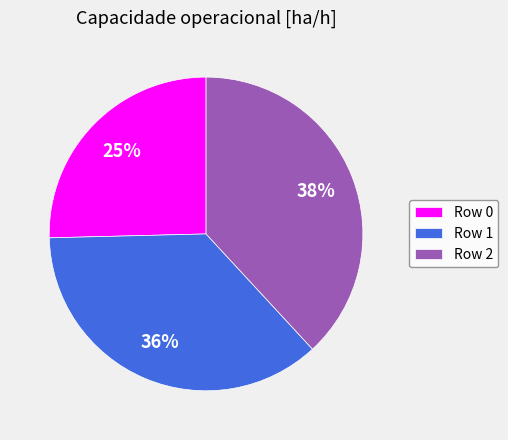

Which category has the biggest portion of the pie?

Row 2